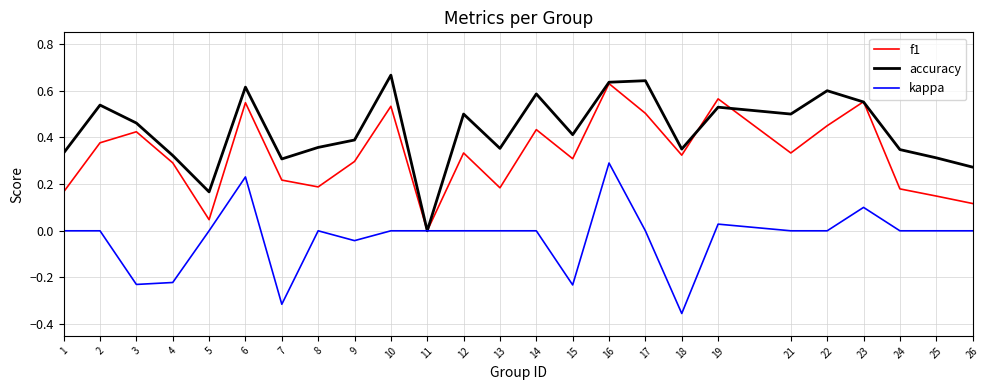

How many values in the f1 series exceed 0?

24